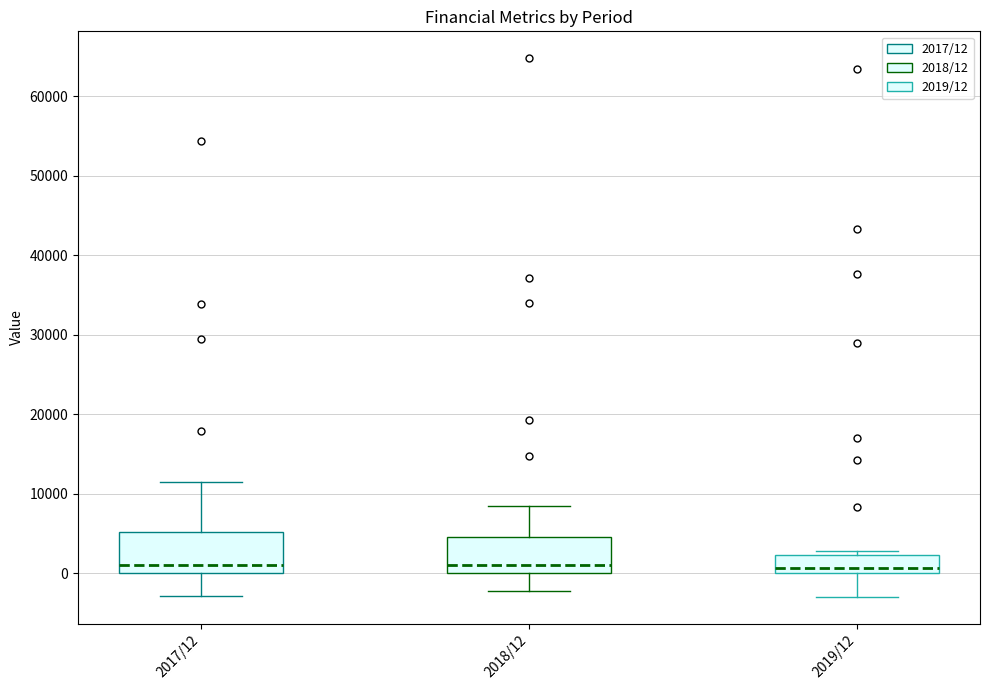

Reading left to right, read every box against the y-axis: the position of its median line, the range the box covers, and the ends of its whiskers. The values are not printed on the chart, so give them approximately, as read against the axis.

2017/12: median 1000, box 0 to 5000, whiskers -3000 to 12000
2018/12: median 1000, box 0 to 5000, whiskers -2000 to 8000
2019/12: median 1000, box 0 to 2000, whiskers -3000 to 3000